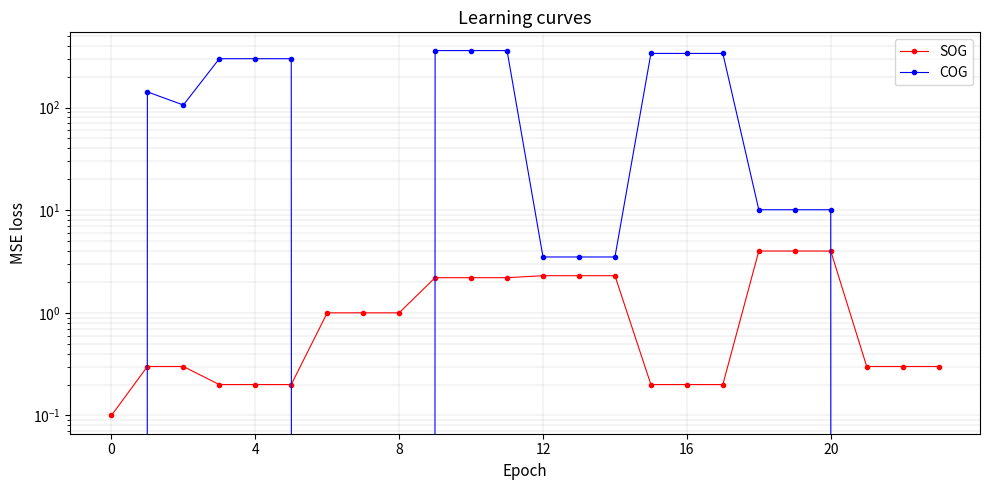

What value does the SOG series have at 11?

2.2